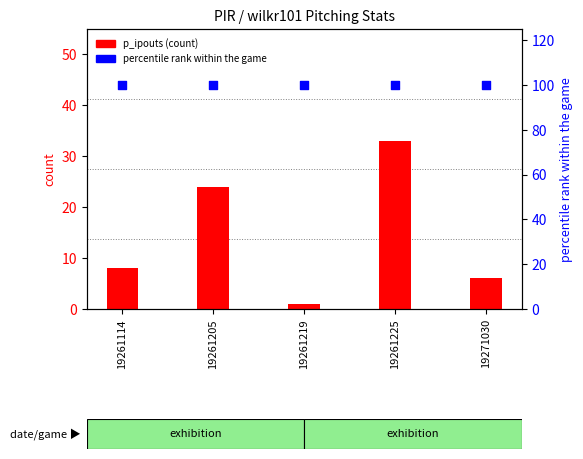

Which series contains the lowest Y value?

p_ipouts